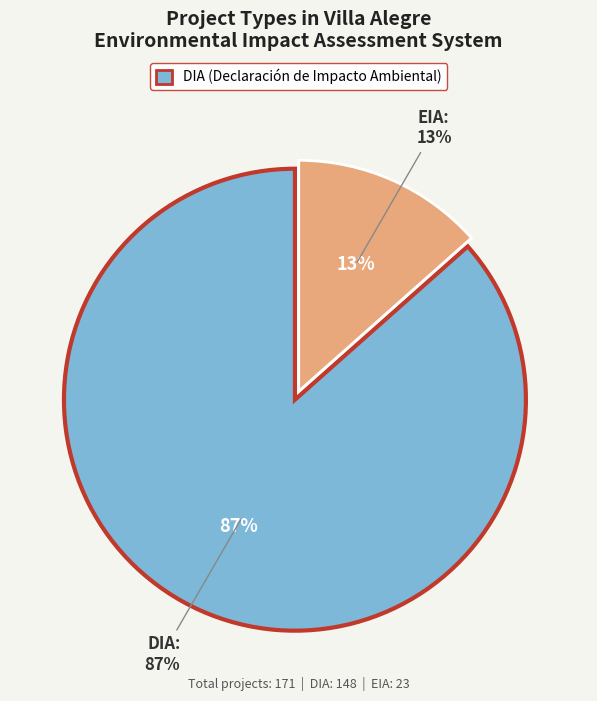

To the nearest percent, what is the average slice percentage?

50%